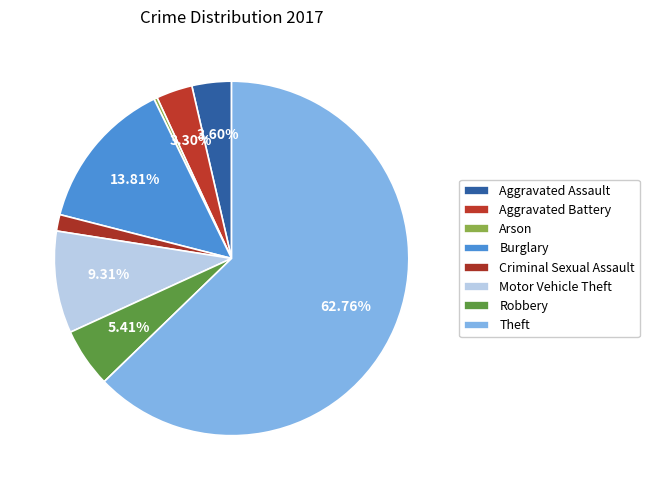

Count the number of slices in the pie.

8